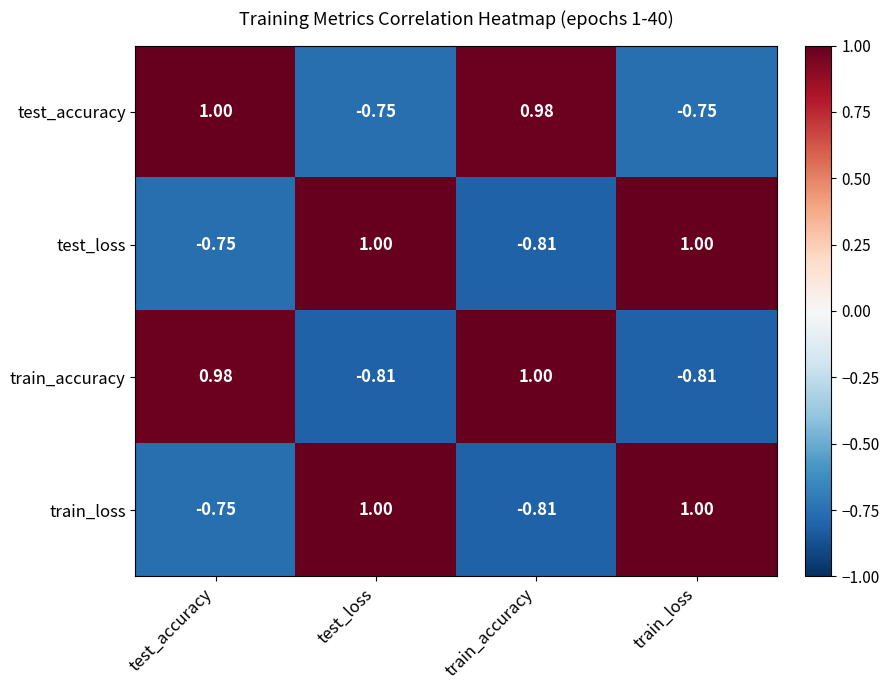

At which label does test_accuracy first exceed 0?

test_accuracy